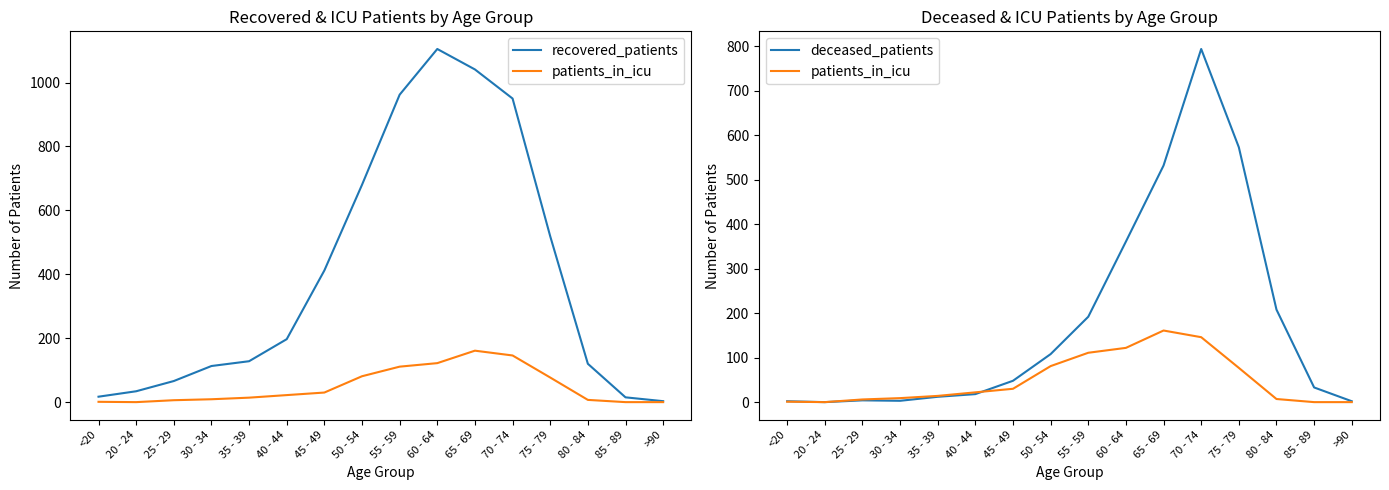

How many interior local valleys does the patients_in_icu series have?

1